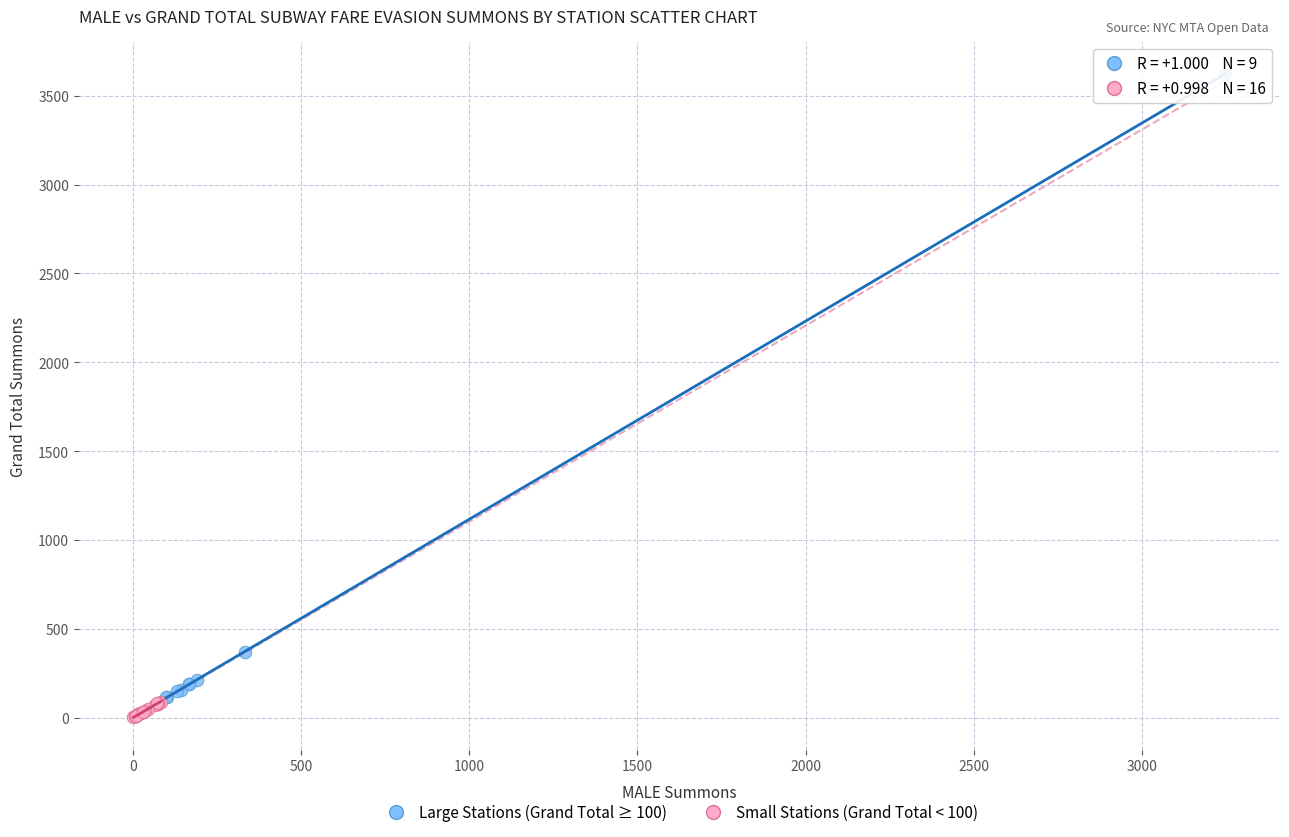

Which series reaches the maximum Y coordinate?

Large Stations (Grand Total ≥ 100)